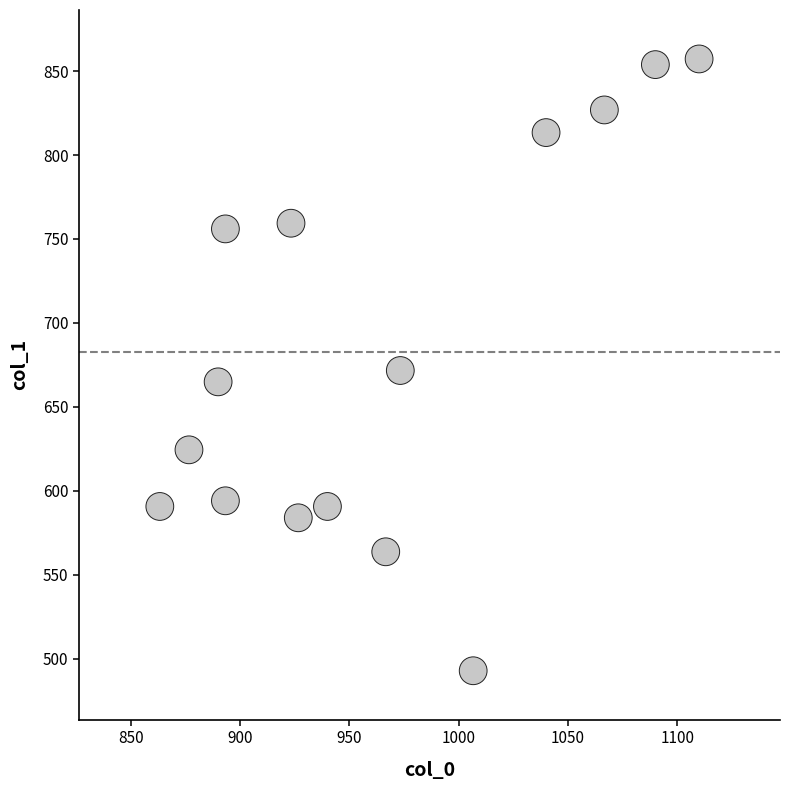

What is the range of X values (max minus min)?

246.7